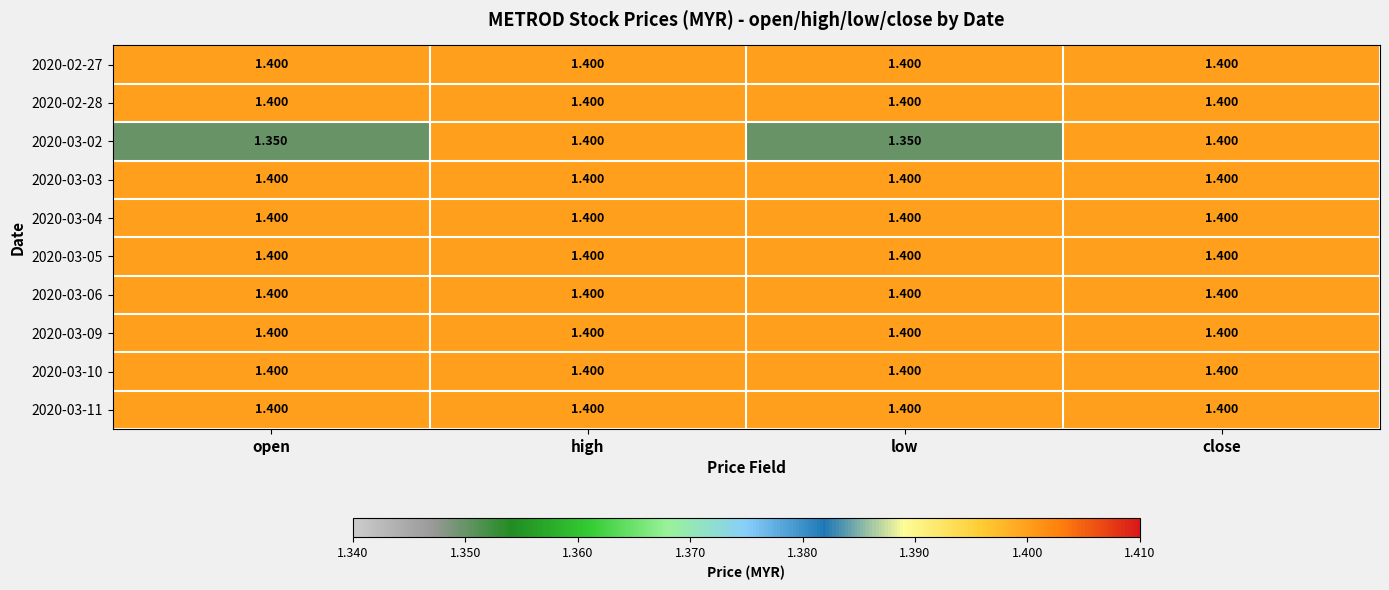

How many distinct data groups are displayed?

10